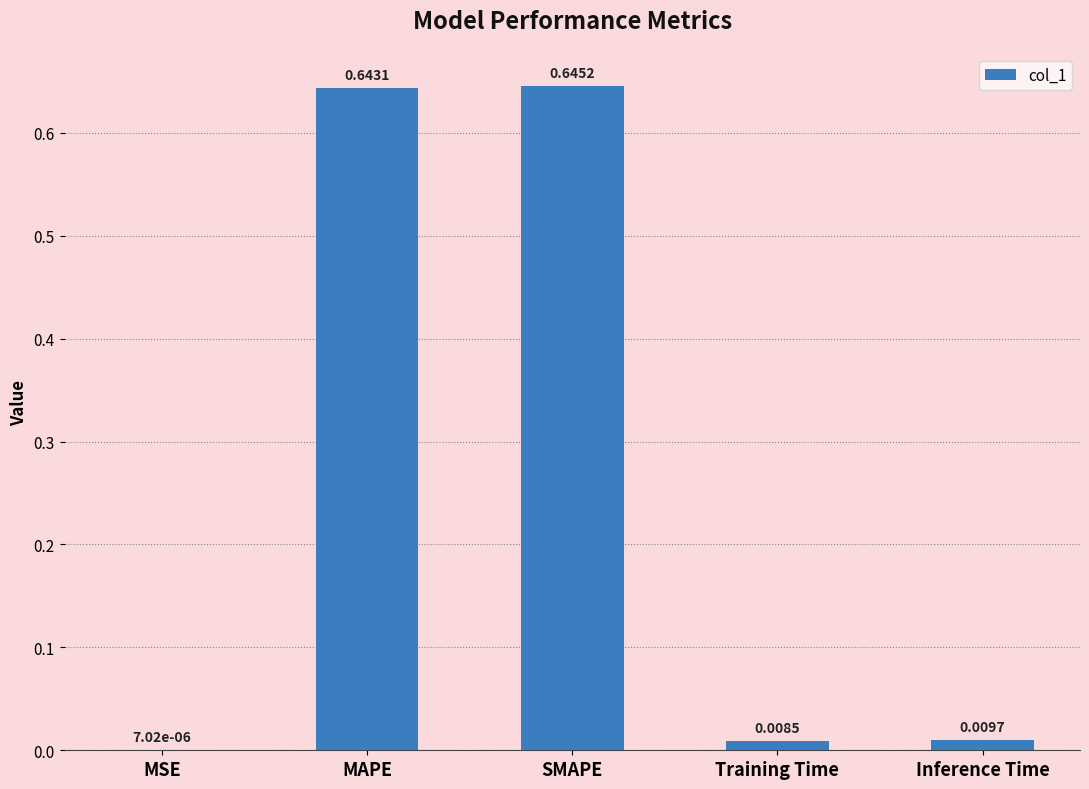

What is the sum of all values?

1.3